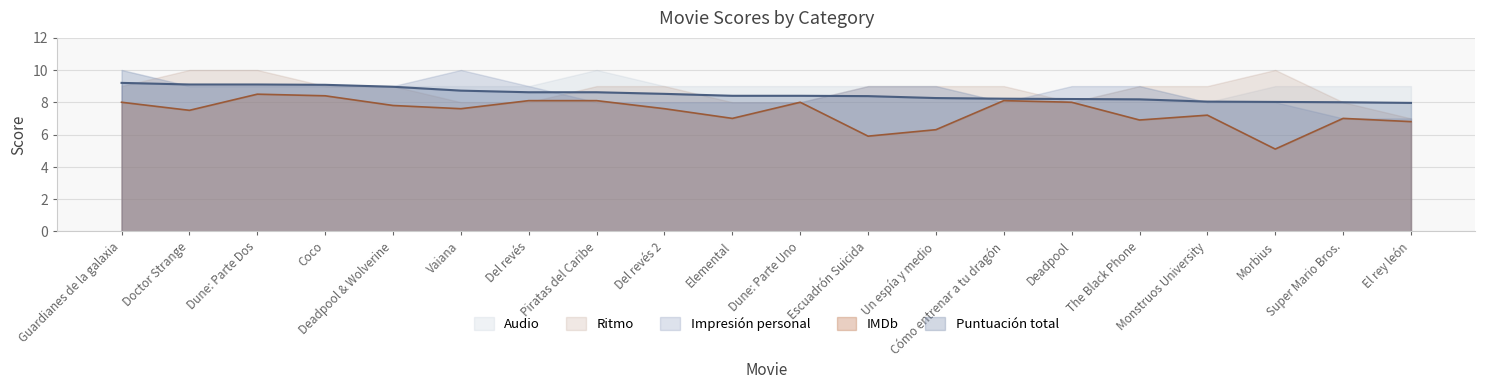

What is the difference between the maximum and second lowest values in the Puntuación total series?

1.2